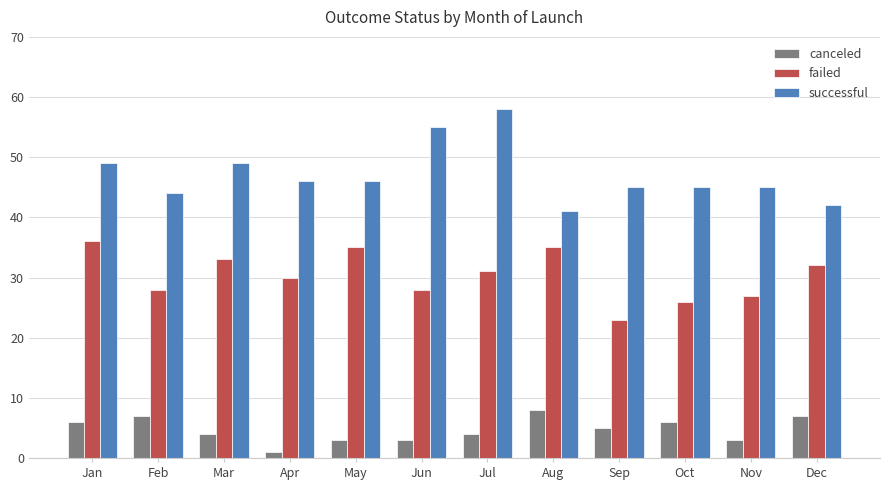

Is it true that canceled equals 4 at Mar?

True